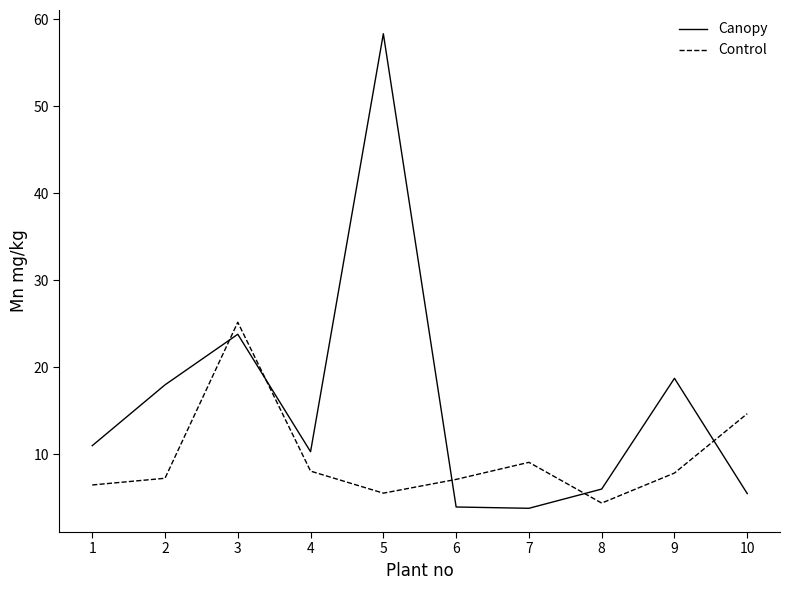

Does the chart have visible grid lines?

No